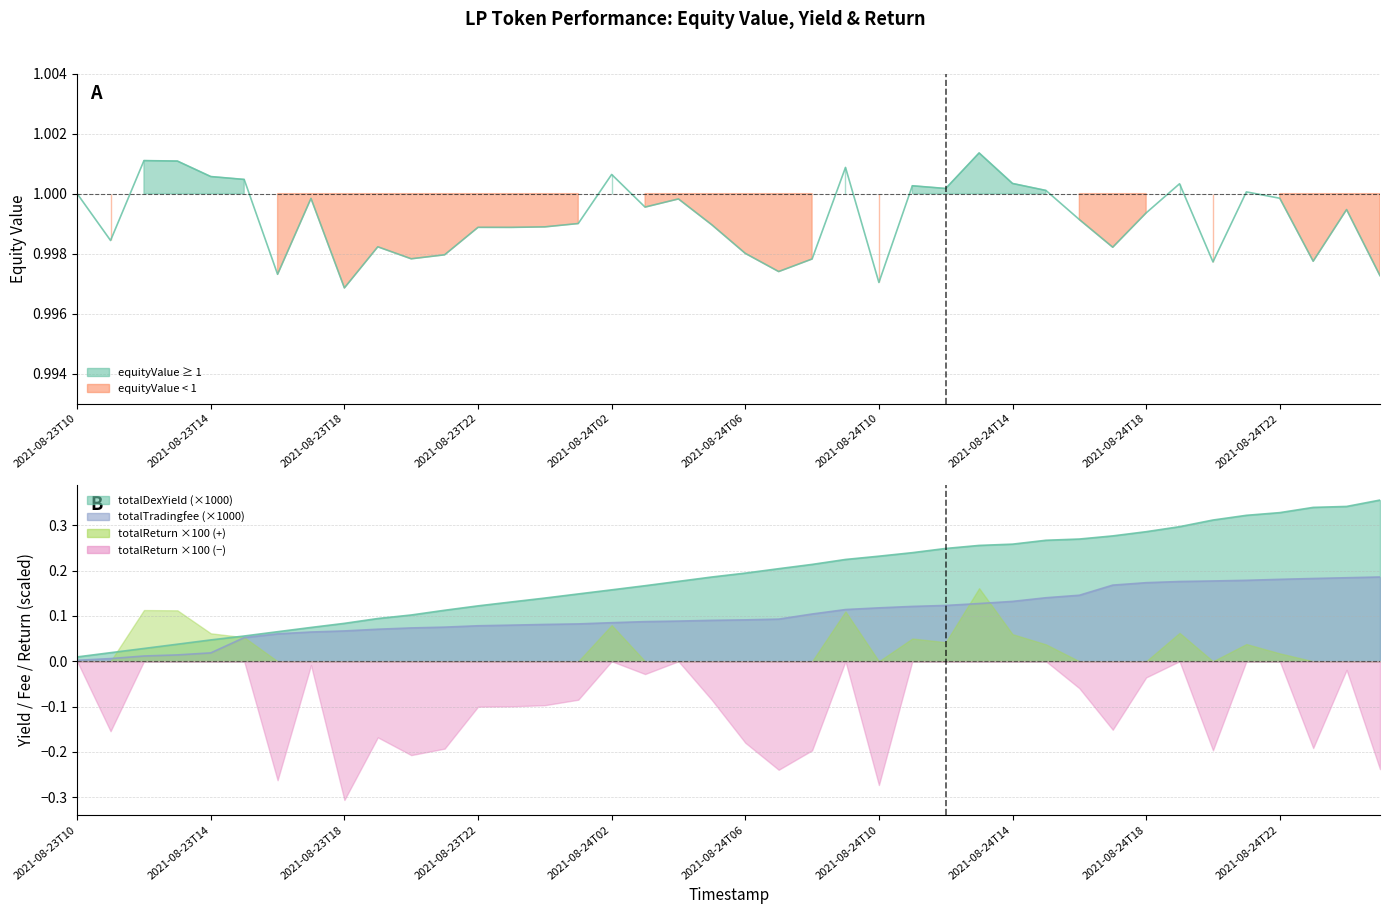

What position from the left is 2021-08-23T15?

6